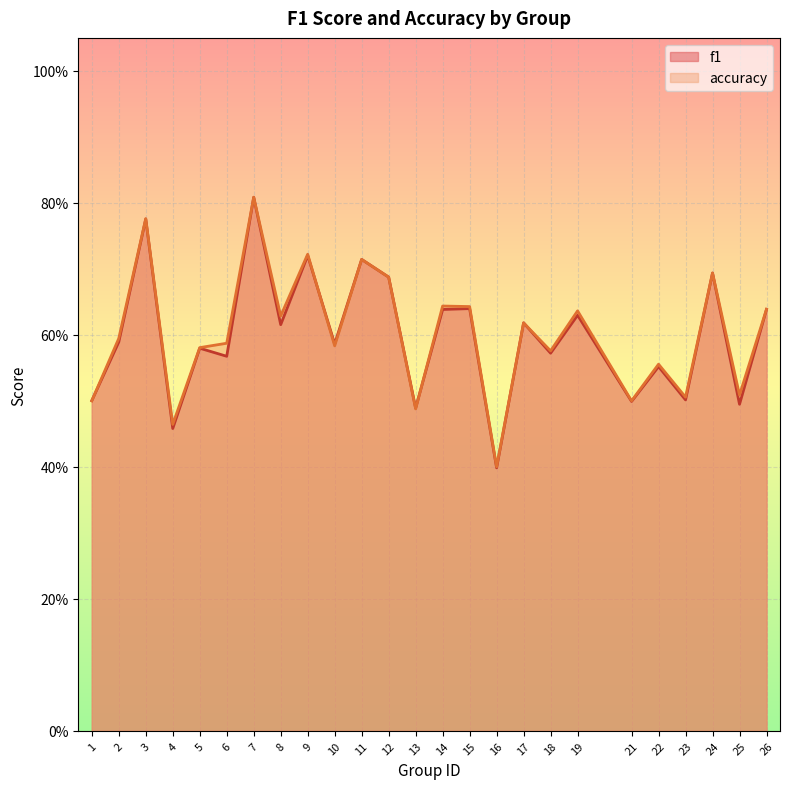

Which series has the largest total across all categories?

accuracy